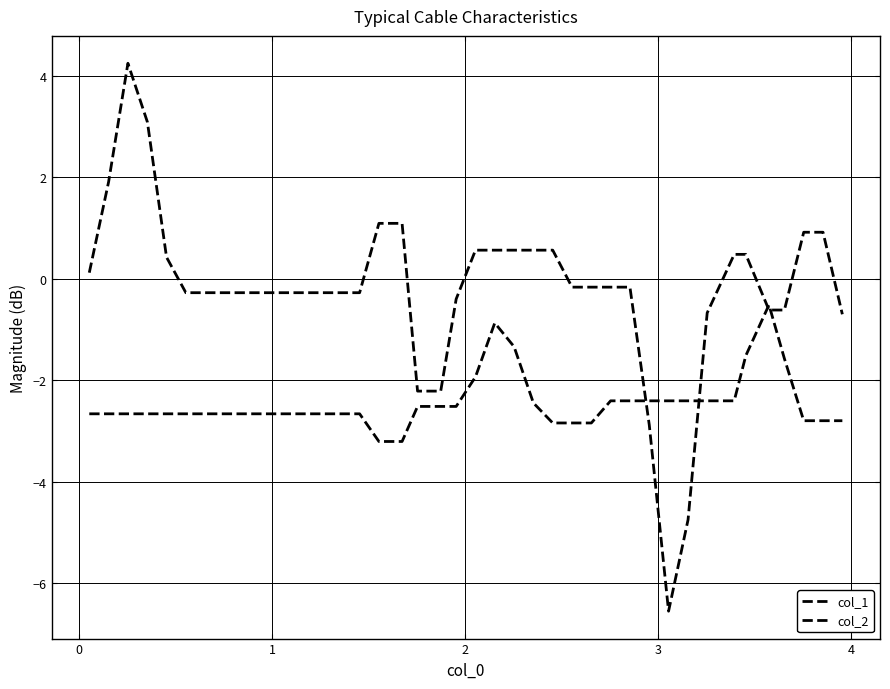

Which series has the largest range (max minus min)?

col_1